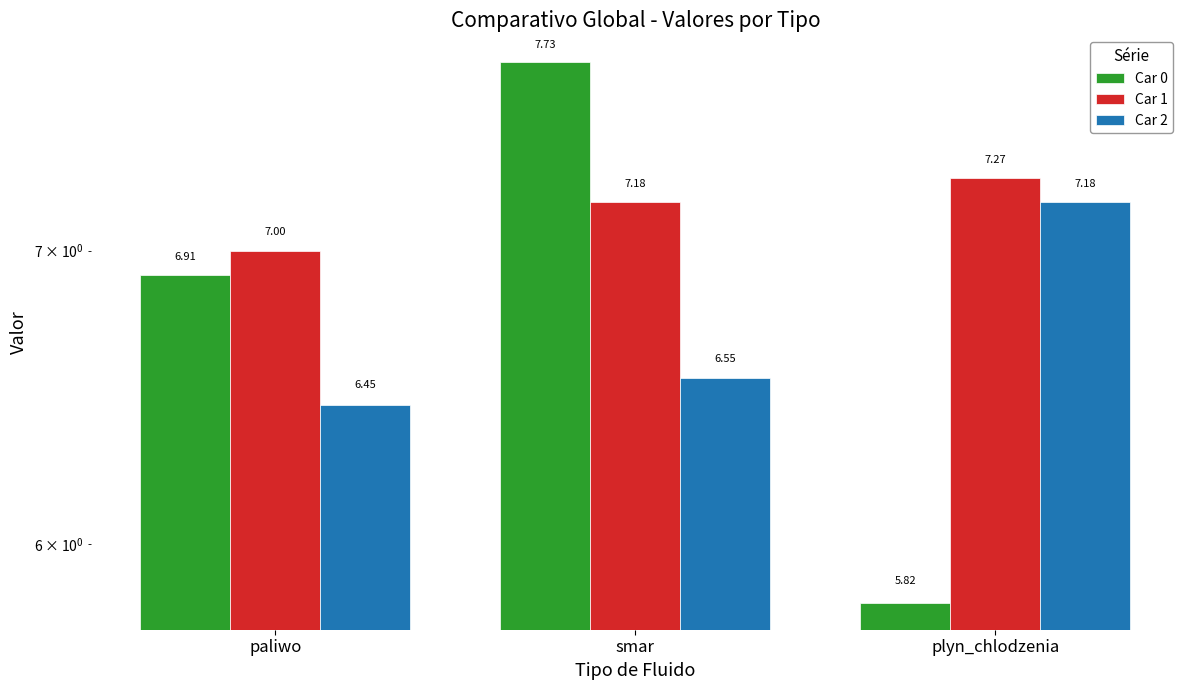

How many data points in Car 0 are less than 6?

1